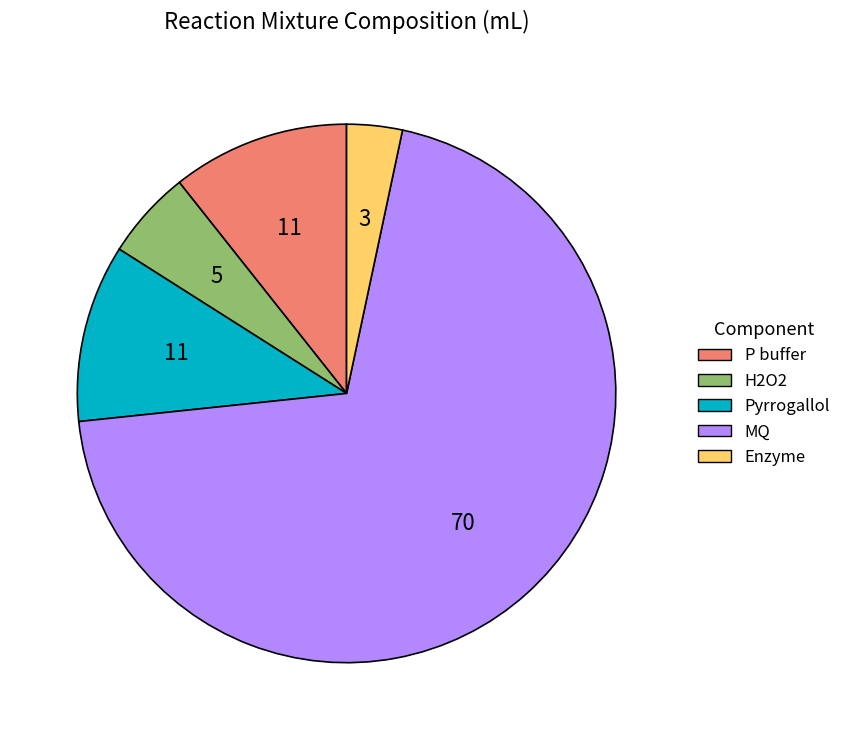

What is the smallest slice in the pie chart?

Enzyme